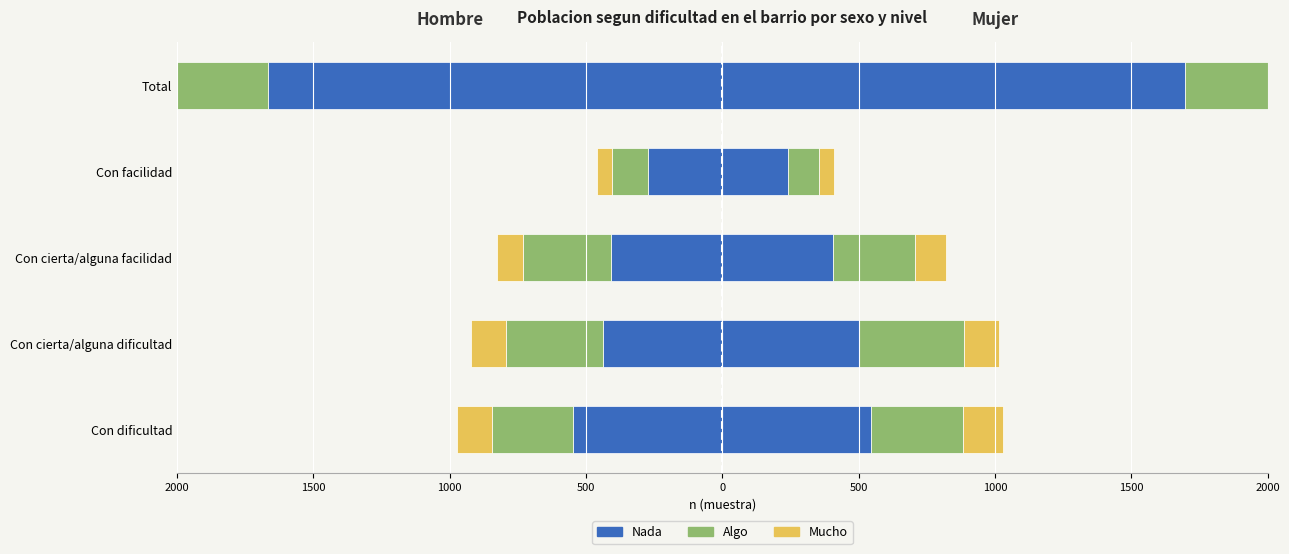

The value at Con facilidad is 388. True or false?

False